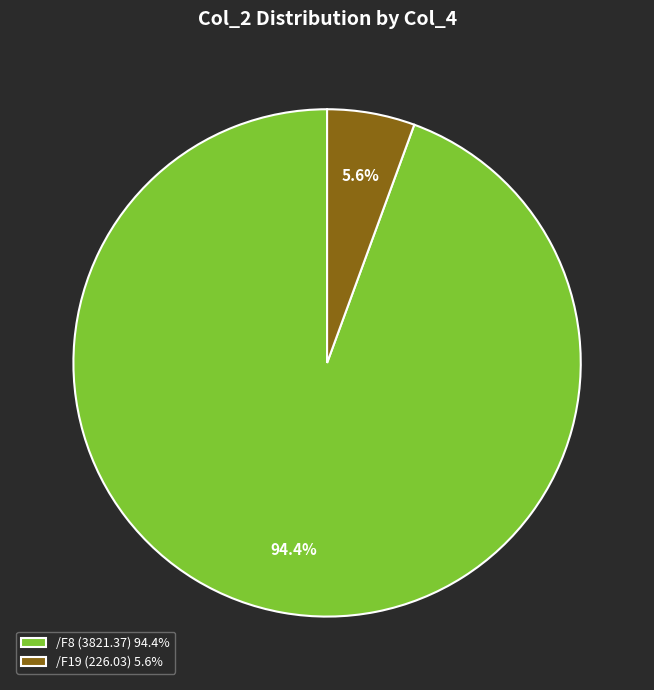

Count the number of slices in the pie.

2